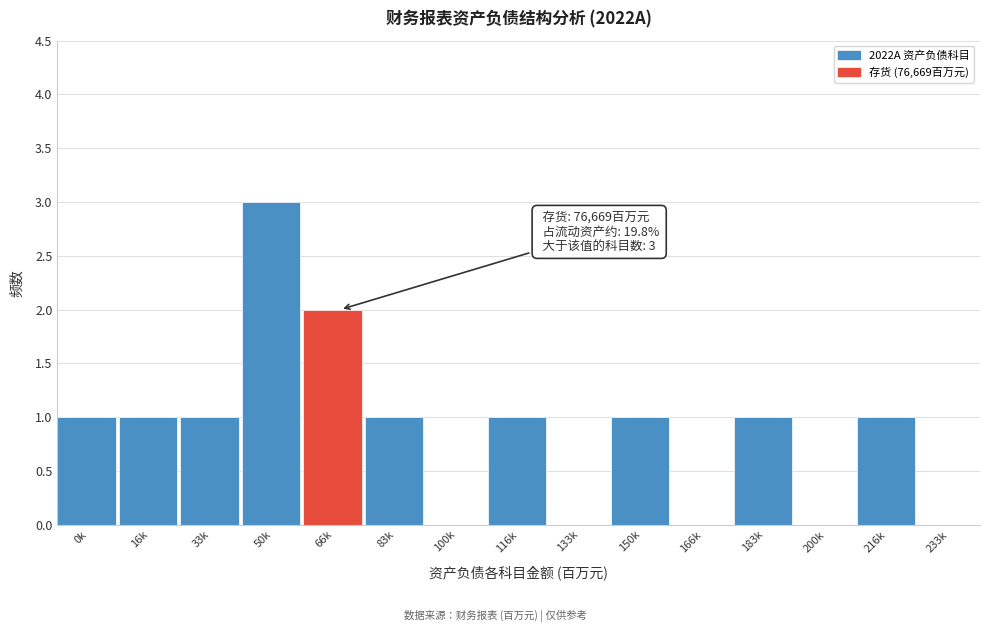

Reading left to right, what are all the values shown in this chart?

0k=1	16k=1	33k=1	50k=3	66k=2	83k=1	100k=0	116k=1	133k=0	150k=1	166k=0	183k=1	200k=0	216k=1	233k=0